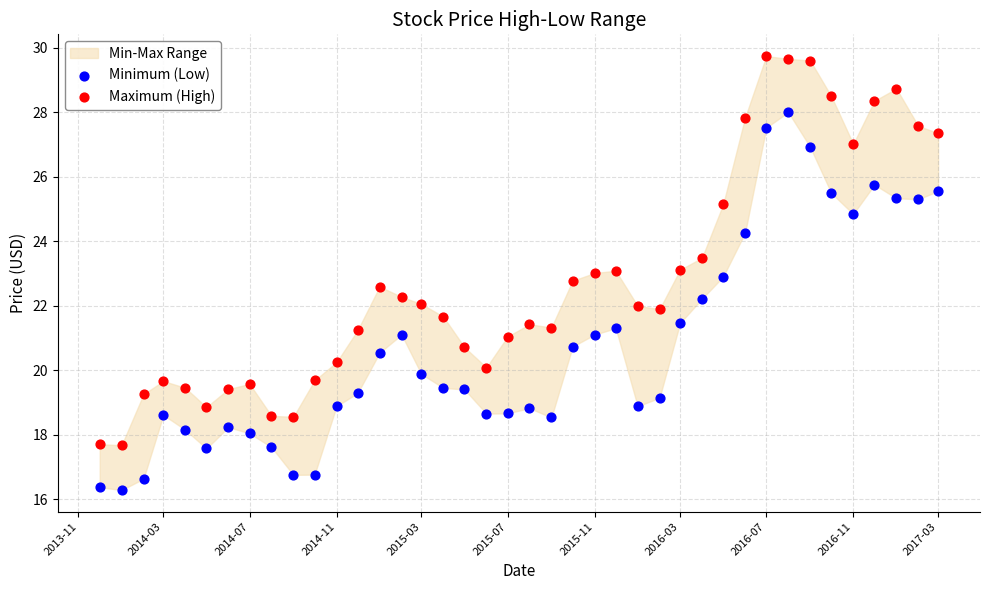

Across all data points, what is the range of X values (max minus min)?

1186.0